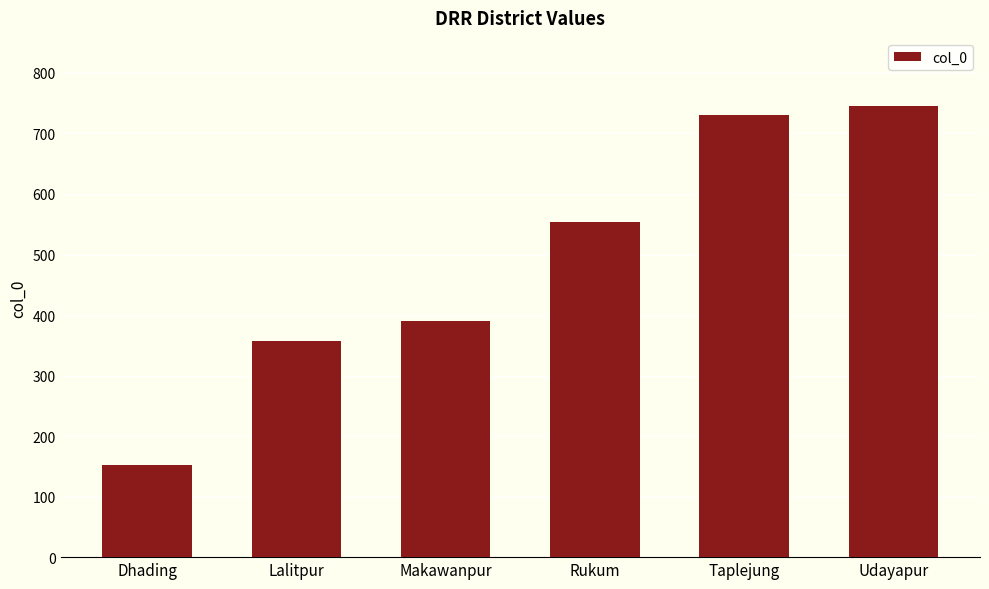

True or false: the data shows 390 at Makawanpur.

True